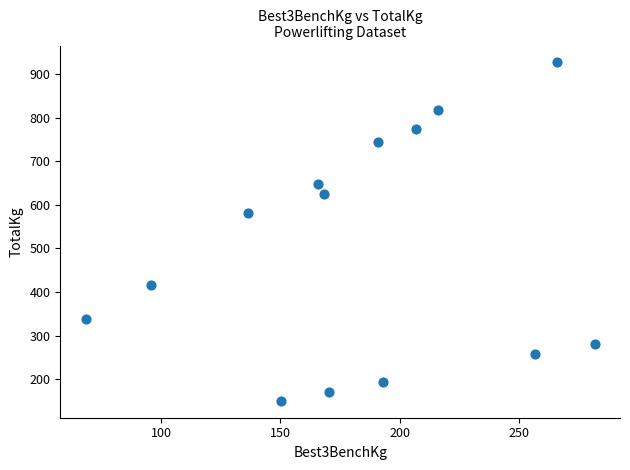

What Y value in the scatter plot is closest to 538?

582.4